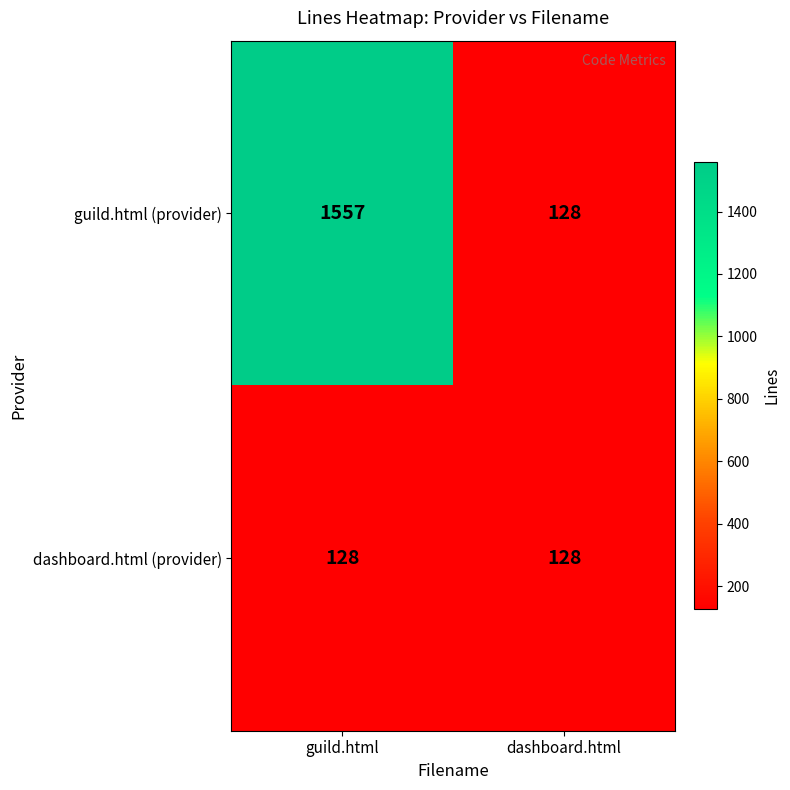

At how many categories does at least one series exceed 500?

1